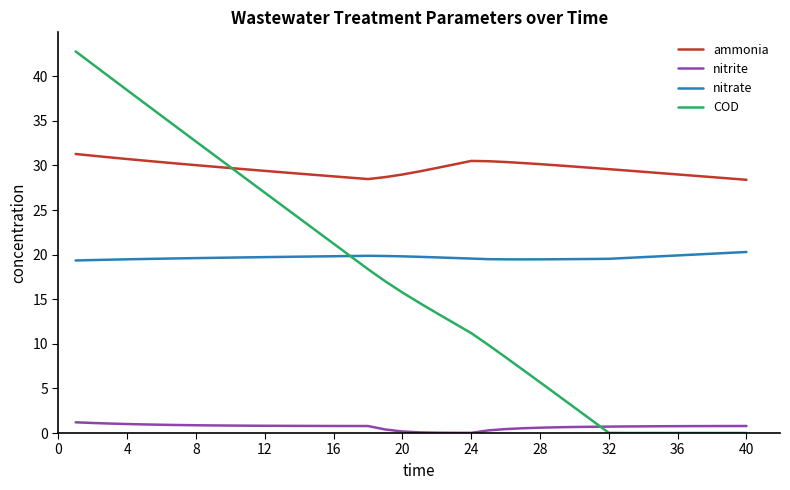

True or false: COD and ammonia cross at least once.

True